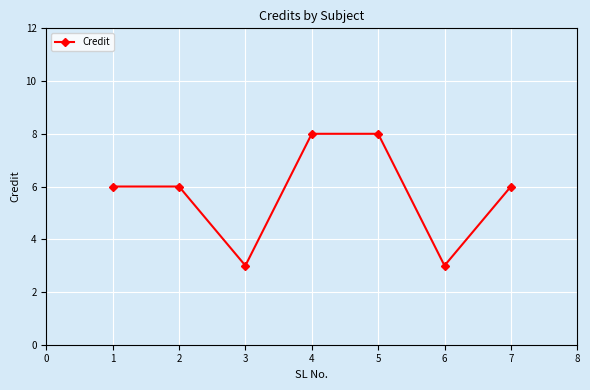

What is the change in value from 3 to 7?

+3